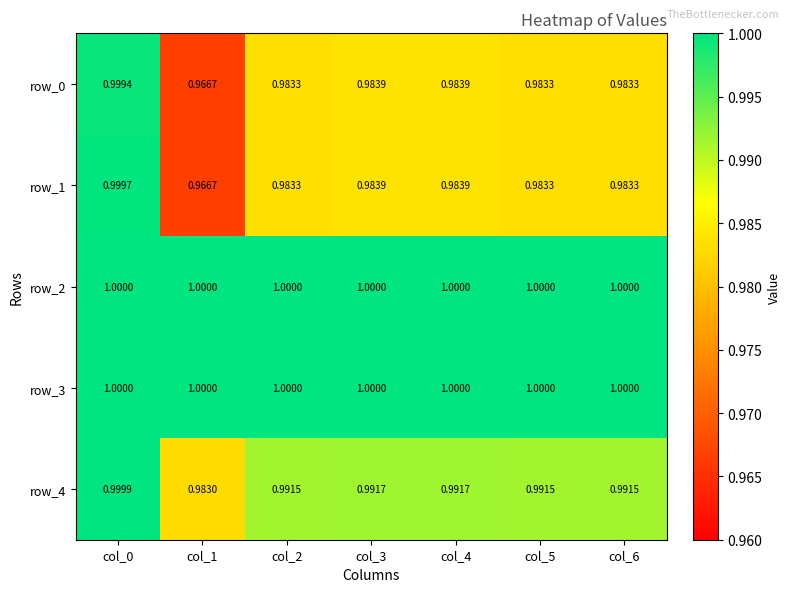

Reading right to left, transcribe all the data shown in this chart.

row_0: 1.0	1.0	1.0	1.0	1.0	1.0	1.0
row_1: 1.0	1.0	1.0	1.0	1.0	1.0	1.0
row_2: 1.0	1.0	1.0	1.0	1.0	1.0	1.0
row_3: 1.0	1.0	1.0	1.0	1.0	1.0	1.0
row_4: 1.0	1.0	1.0	1.0	1.0	1.0	1.0